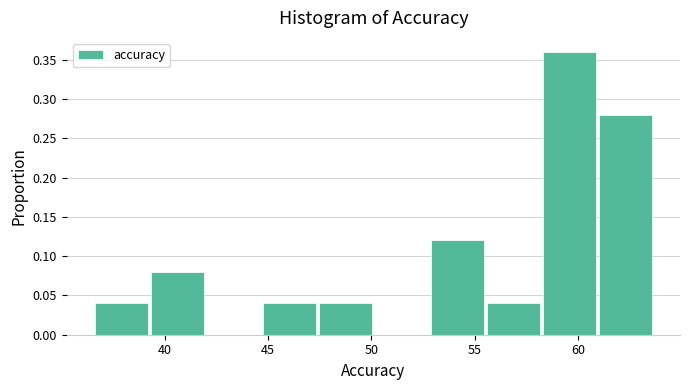

Reading left to right, transcribe this chart: for each bar, give the range it covers on the x-axis and its height. Neither the bar edges nor the heights are printed on the chart, so give them approximately, as read against the axes.

36.5 to 39.5: 0.04
39.5 to 42.0: 0.08
42.0 to 44.5: 0
44.5 to 47.5: 0.04
47.5 to 50.0: 0.04
50.0 to 53.0: 0
53.0 to 55.5: 0.12
55.5 to 58.5: 0.04
58.5 to 61.0: 0.36
61.0 to 63.5: 0.28